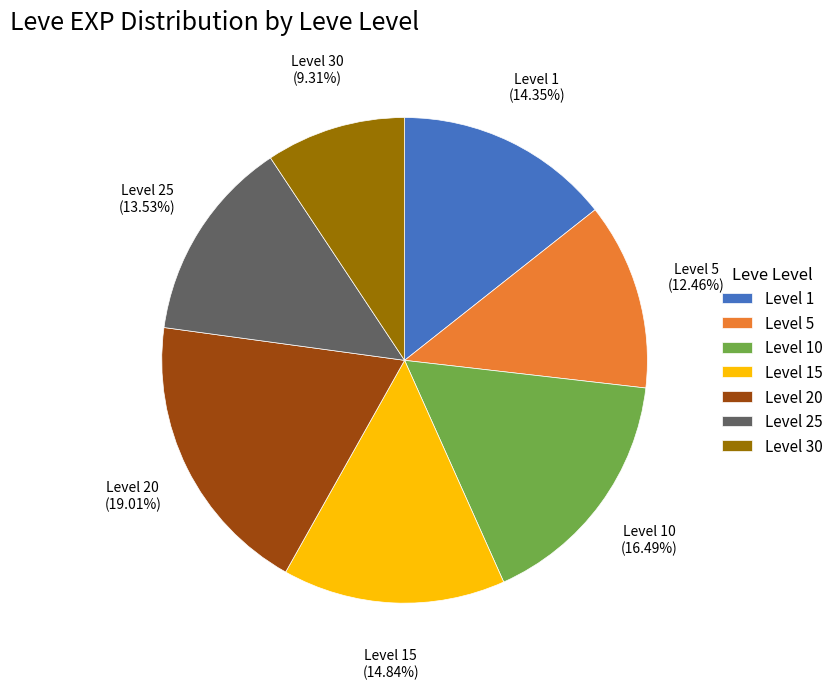

To the nearest percent, what is the average slice percentage?

14%